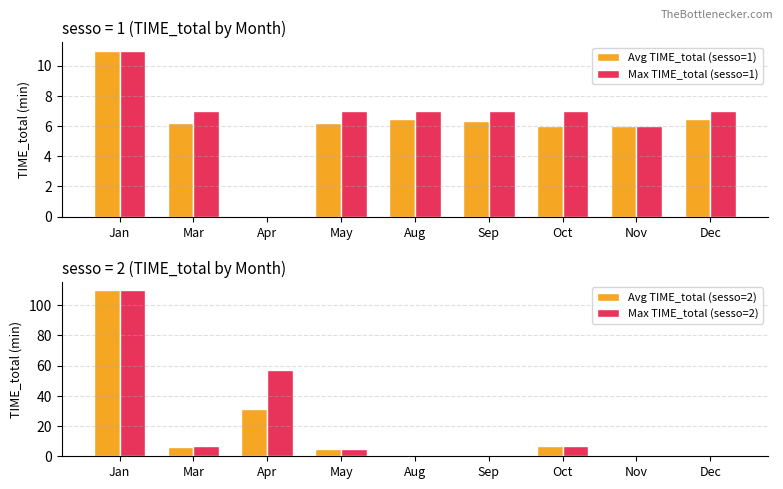

What is the difference between the maximum and minimum values in the Max TIME_total (sesso=2) series?

110.0